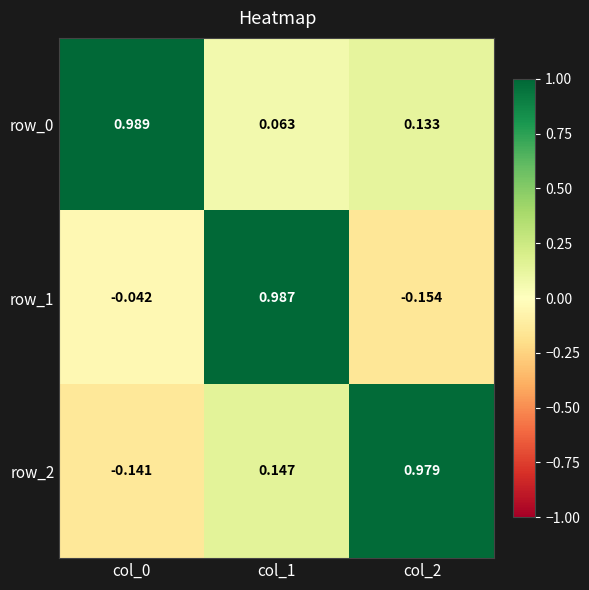

Which series has the widest spread of values?

row_1